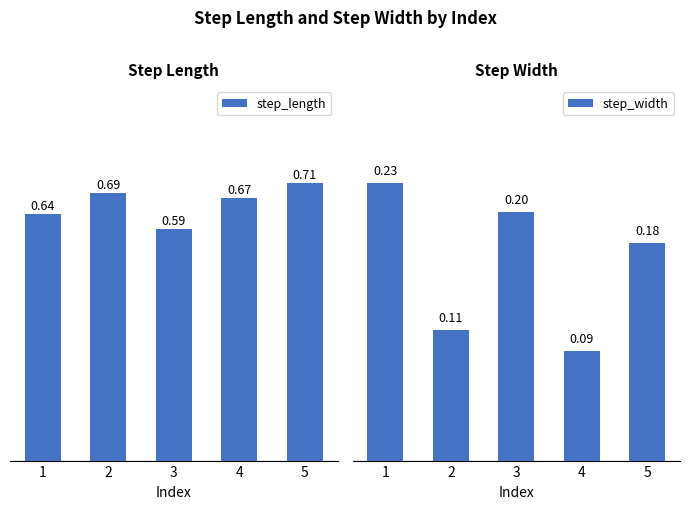

Reading right to left, list all the values displayed in this chart.

step_length: 0.7	0.7	0.6	0.7	0.6
step_width: 0.2	0.1	0.2	0.1	0.2